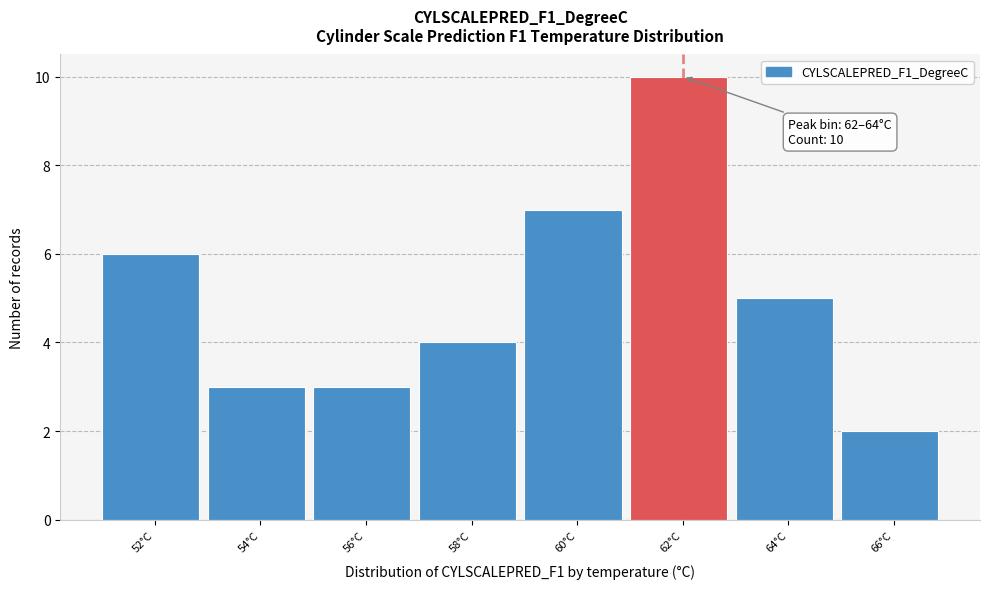

Reading right to left, transcribe all the data shown in this chart.

66°C=2	64°C=5	62°C=10	60°C=7	58°C=4	56°C=3	54°C=3	52°C=6